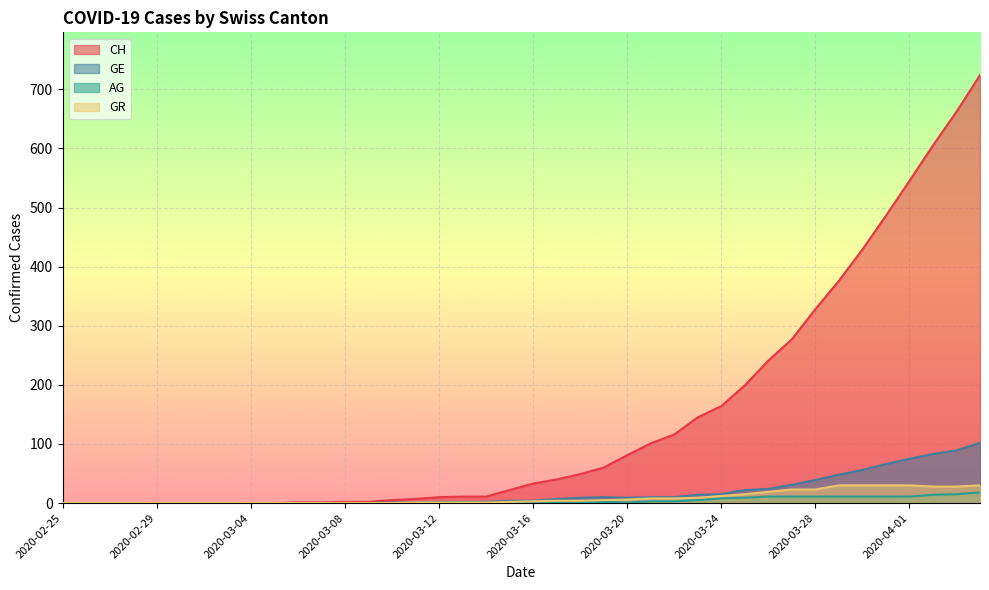

Which has a higher value, 2020-03-29 or 2020-03-07?

2020-03-29